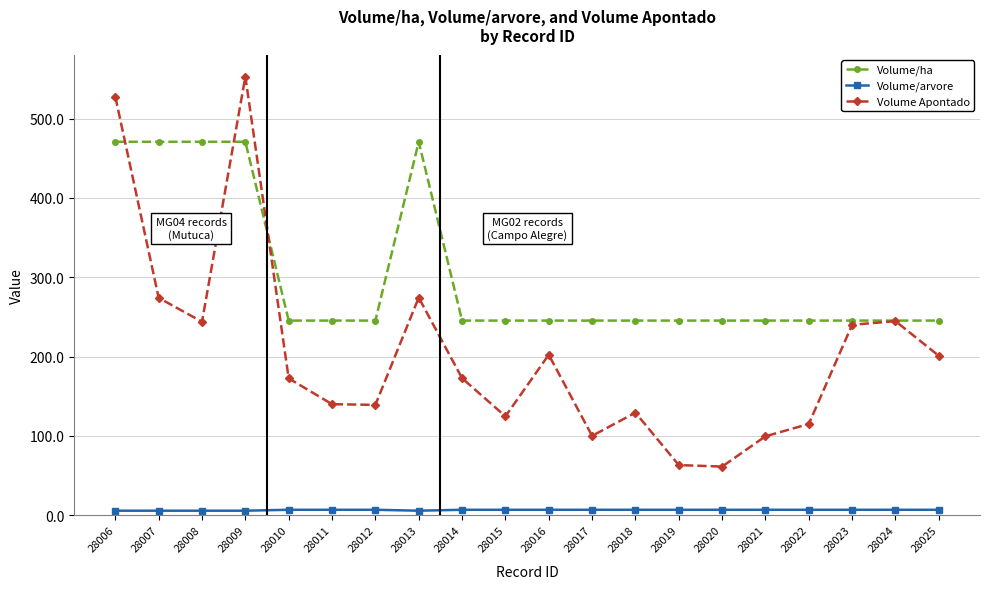

What is the greatest value displayed?

553.0